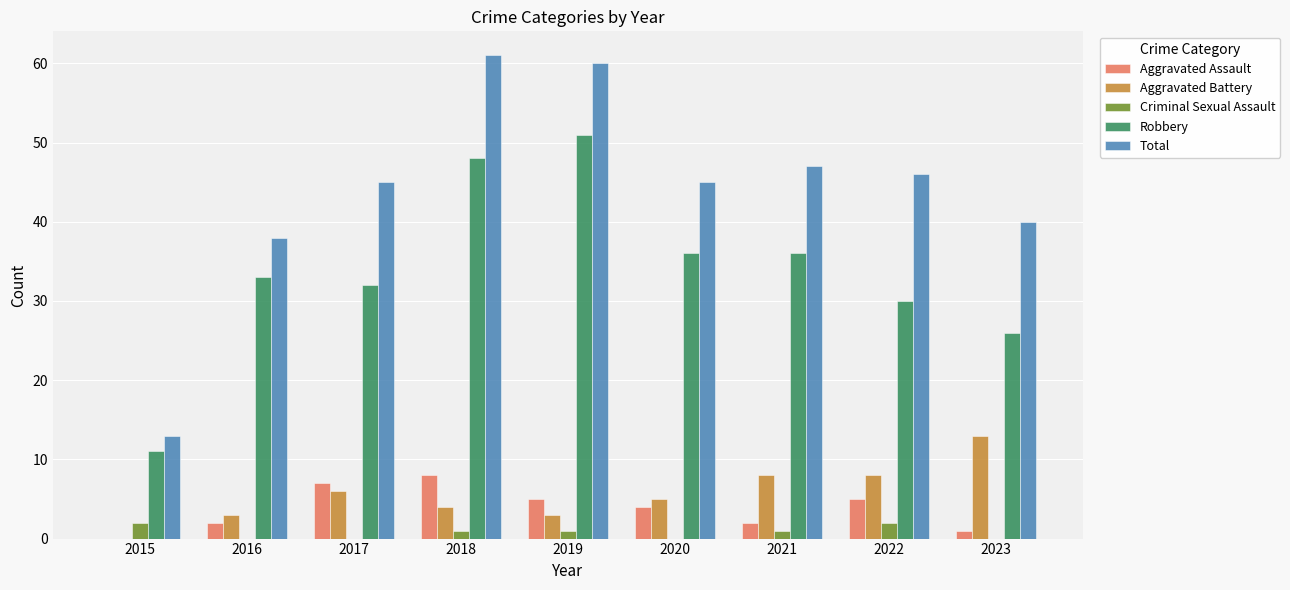

True or false: Robbery has a value of 30 at 2022.

True